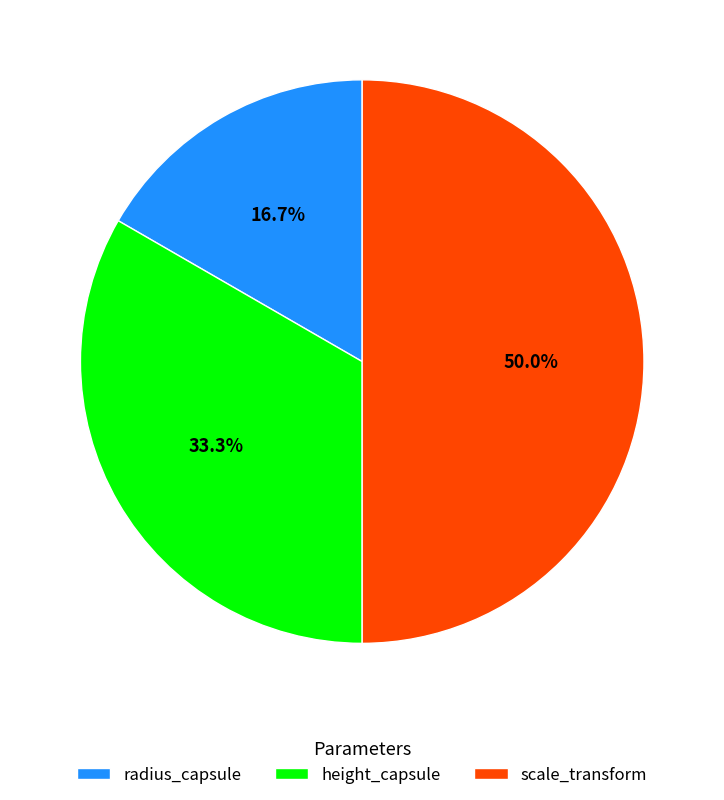

To the nearest percent, what is the difference between the largest and smallest slice percentages?

33%